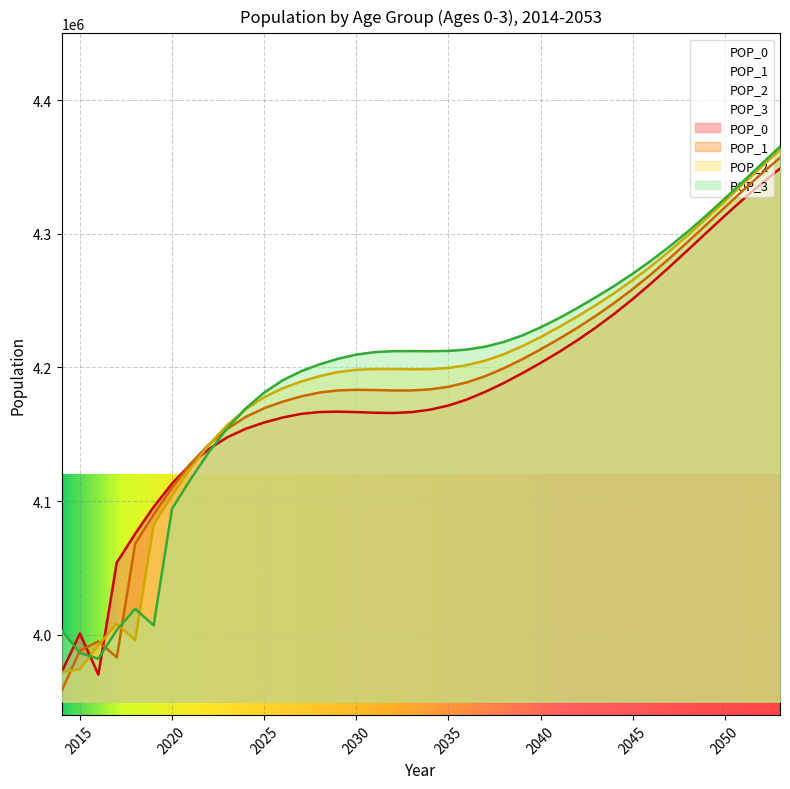

The POP_0 series shows 3970145 at 2016. True or false?

True